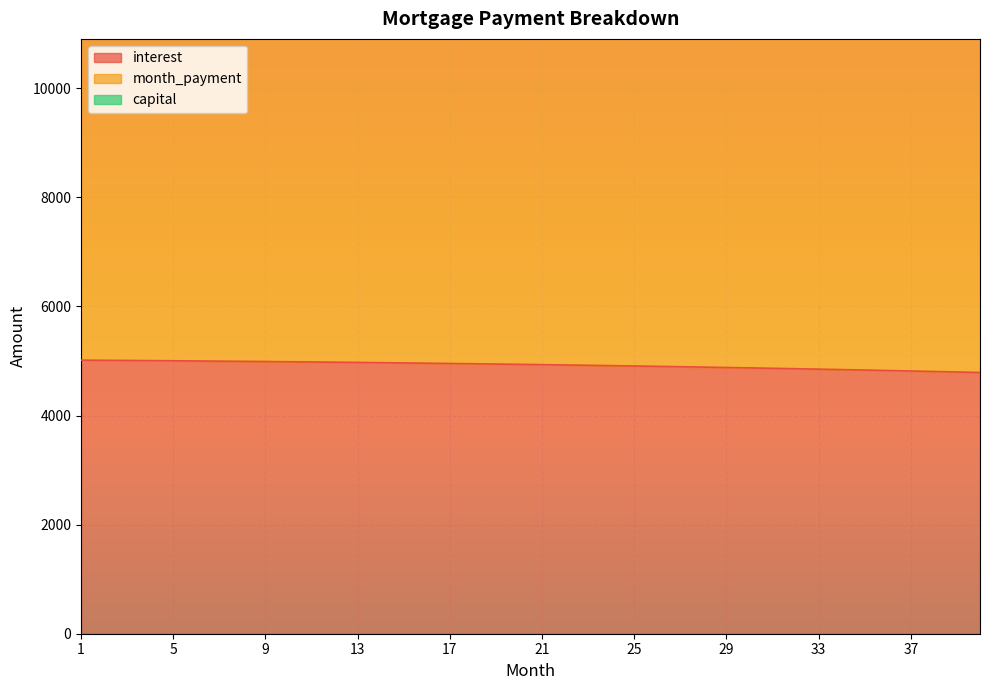

Which series has the largest range (max minus min)?

month_payment